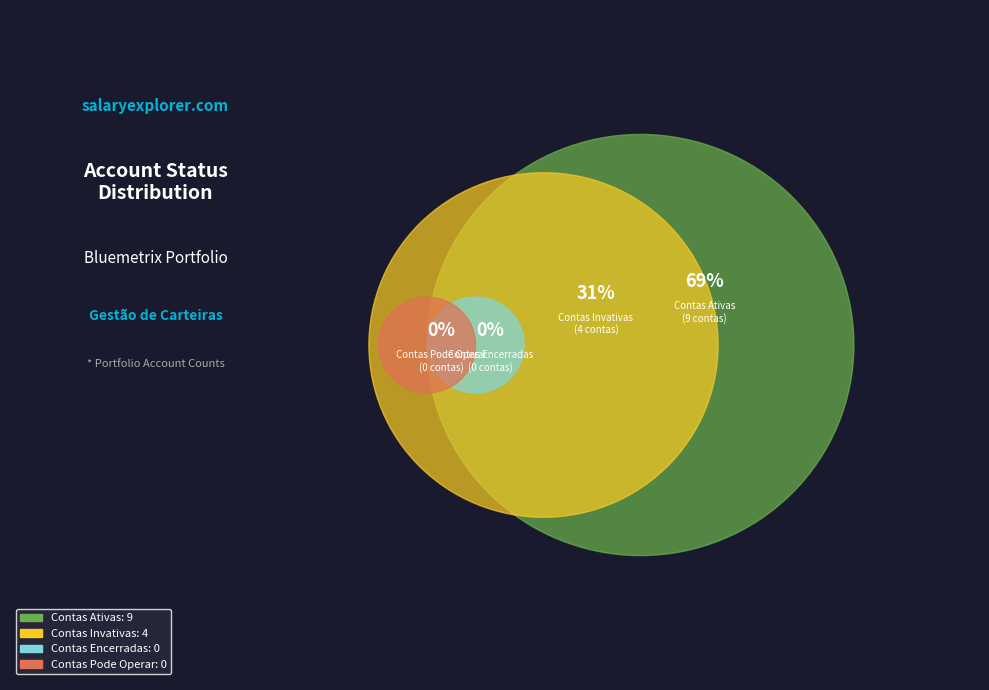

To the nearest percent, what is the combined percentage of Contas Pode Operar and Contas Ativas?

69%